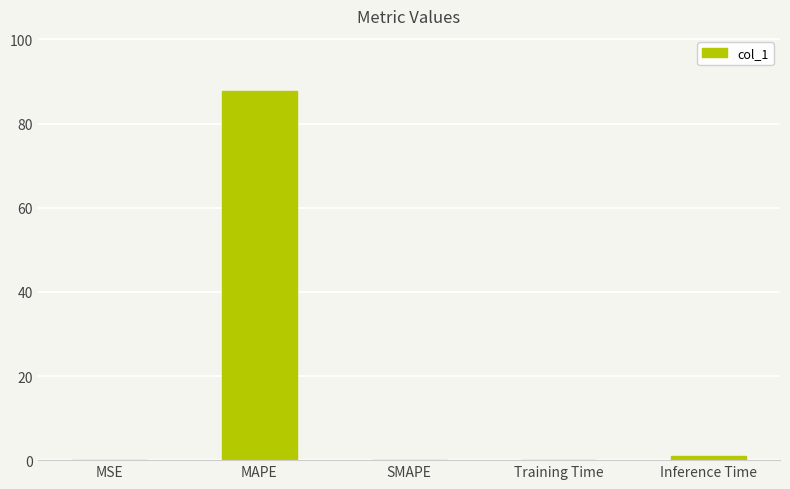

What is the average value?

17.8